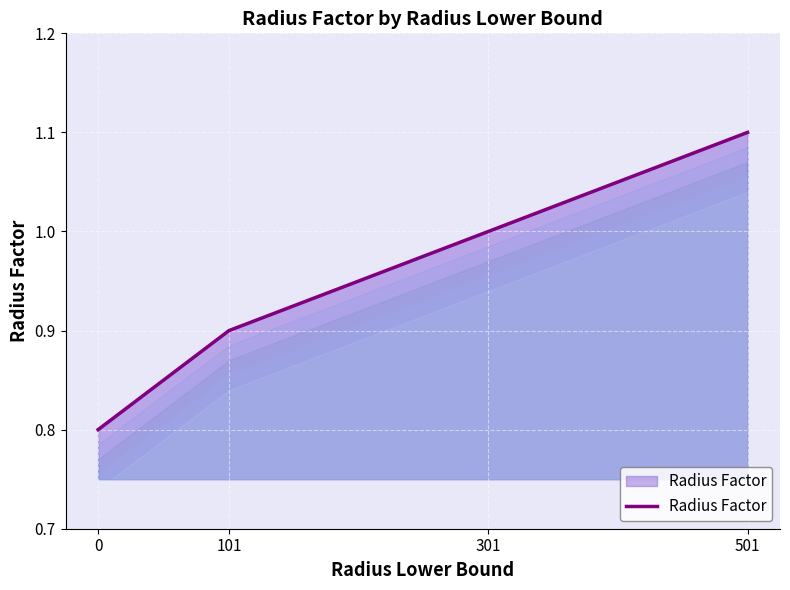

What is the sum of all values?

3.8